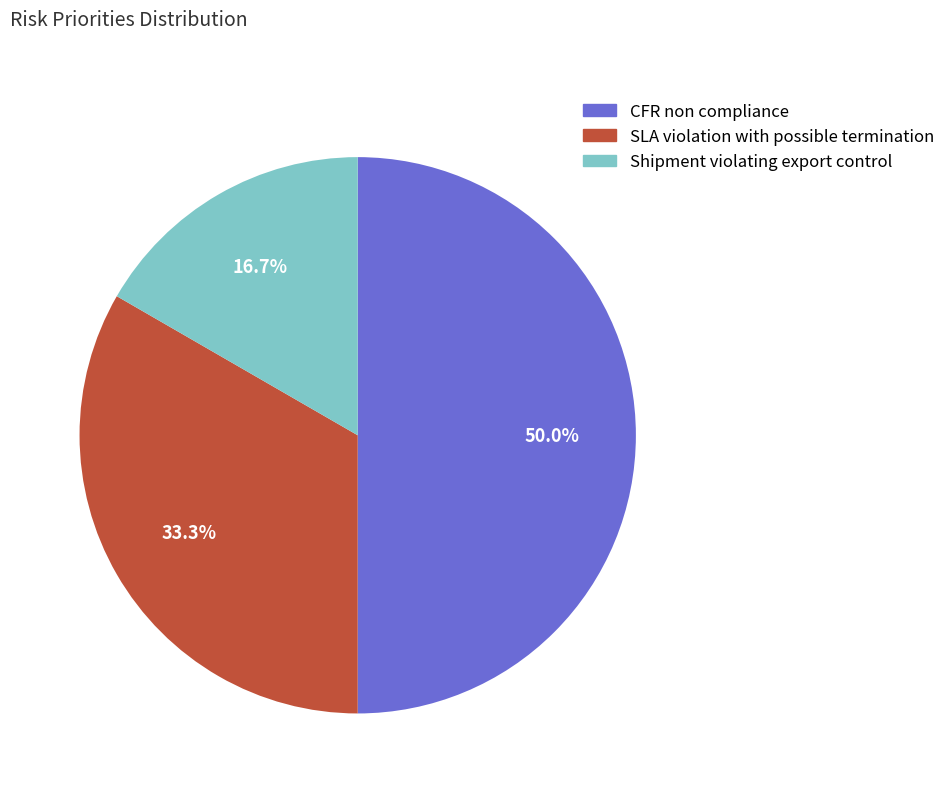

What is the largest slice in the pie chart?

CFR non compliance